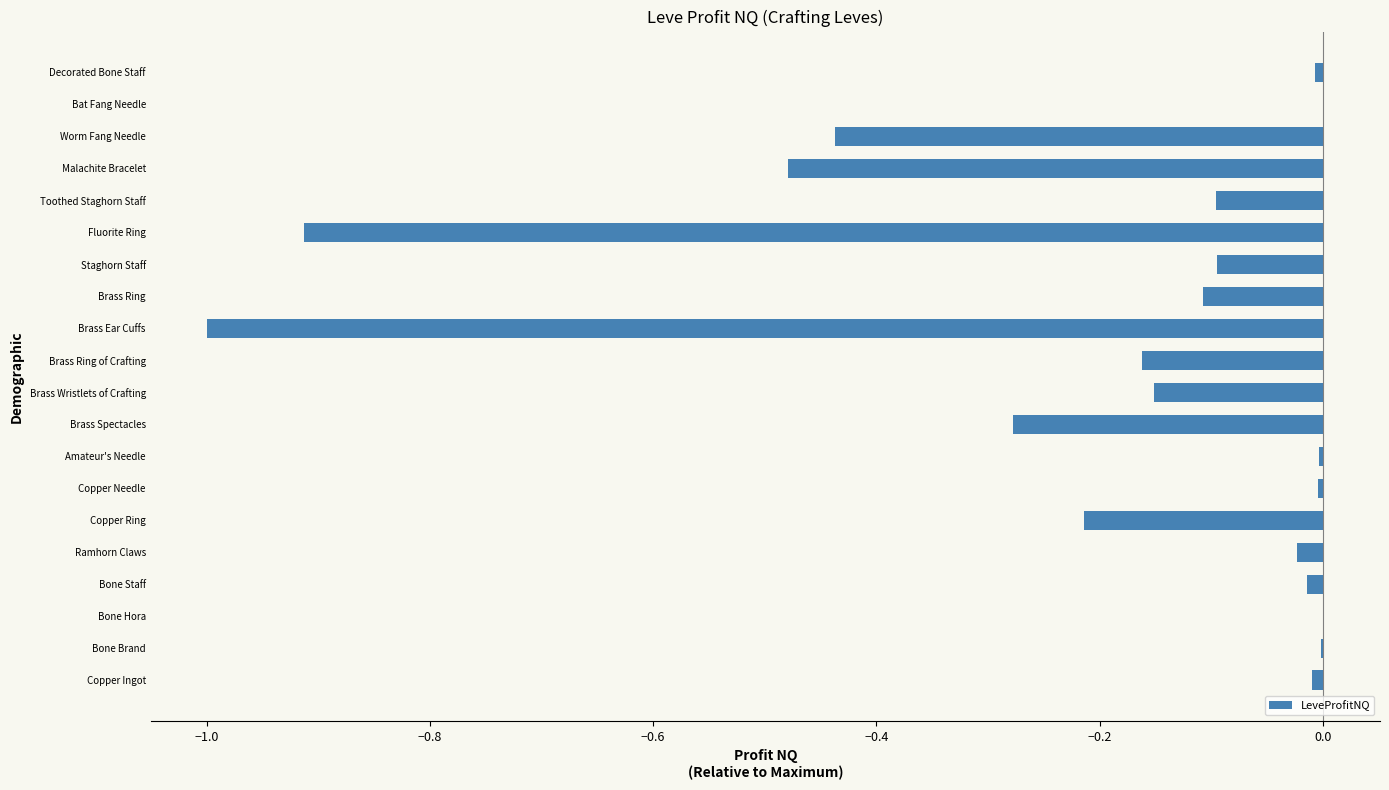

Count the number of data series in this chart.

1